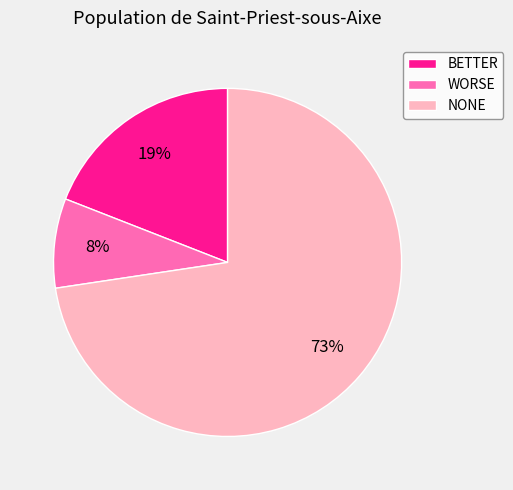

How many segments does this pie chart have?

3